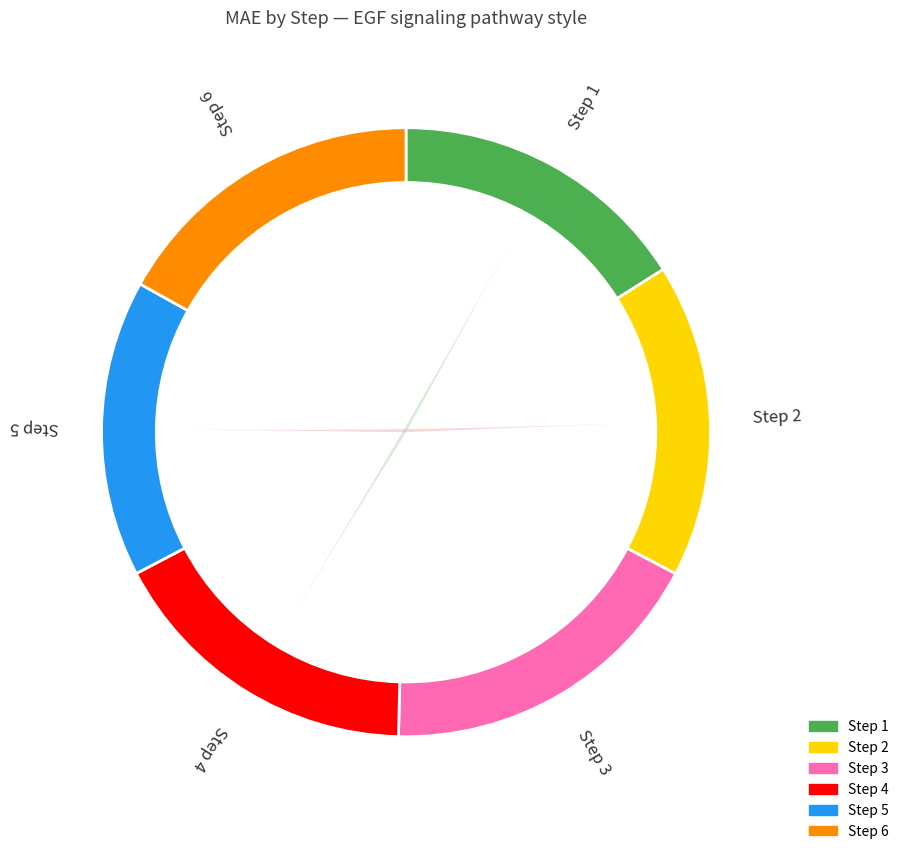

How much of the chart is everything except 6?

83.1%